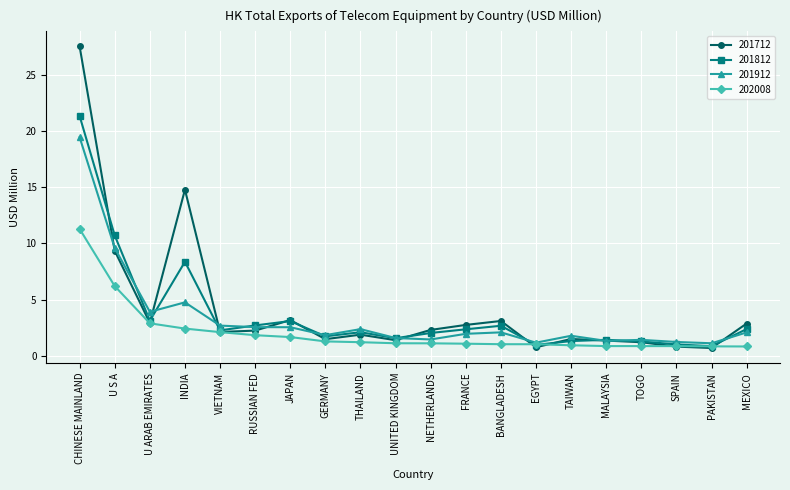

How many categories are shown in the chart?

20